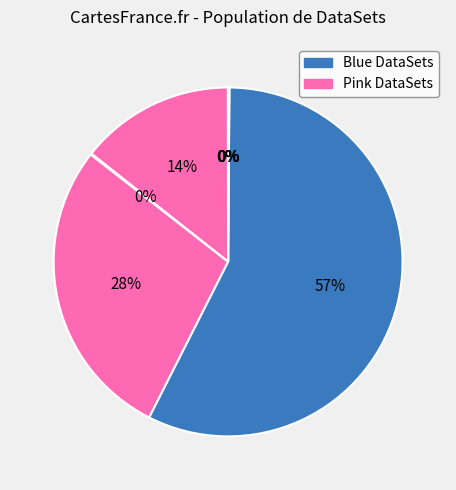

Count the number of slices in the pie.

7